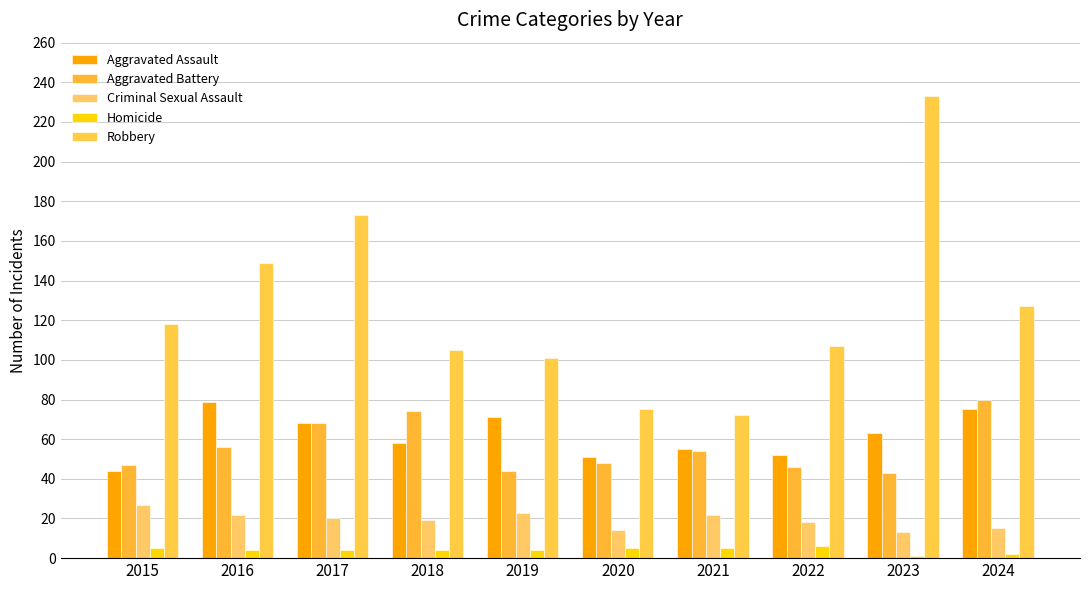

The value of Robbery at 2018 is 105. True or false?

True